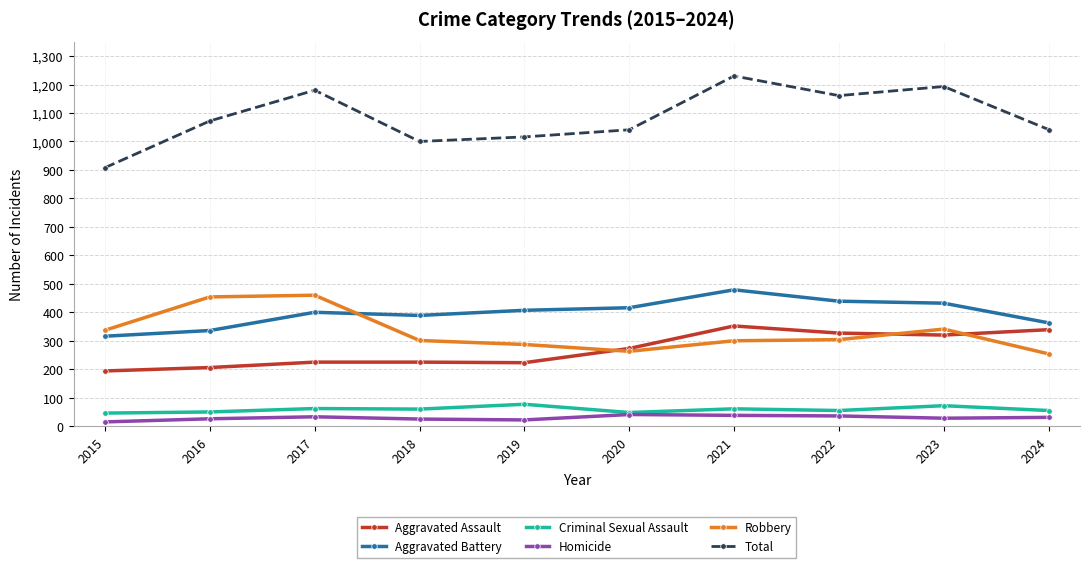

At which label is Aggravated Assault closest to 273?

2020